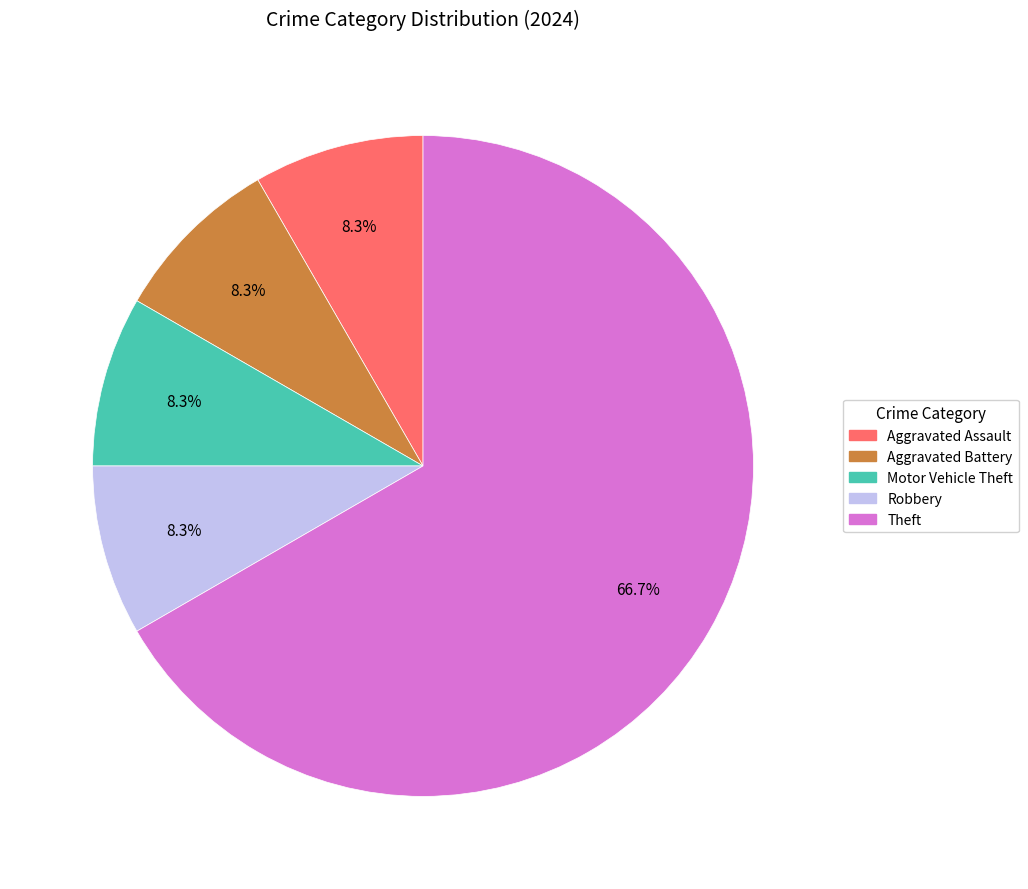

Is there any slice that represents more than half of the pie?

Yes